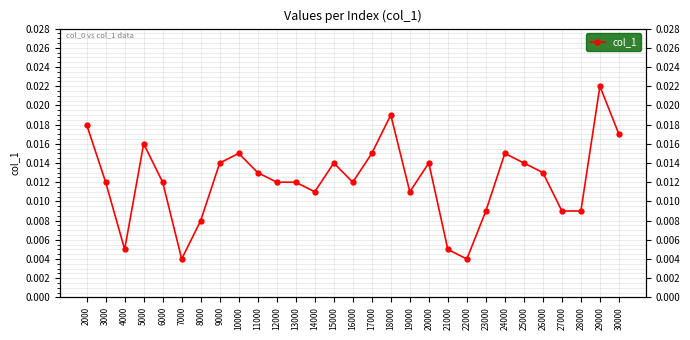

The chart shows a value of 0.0 at 6000. True or false?

False